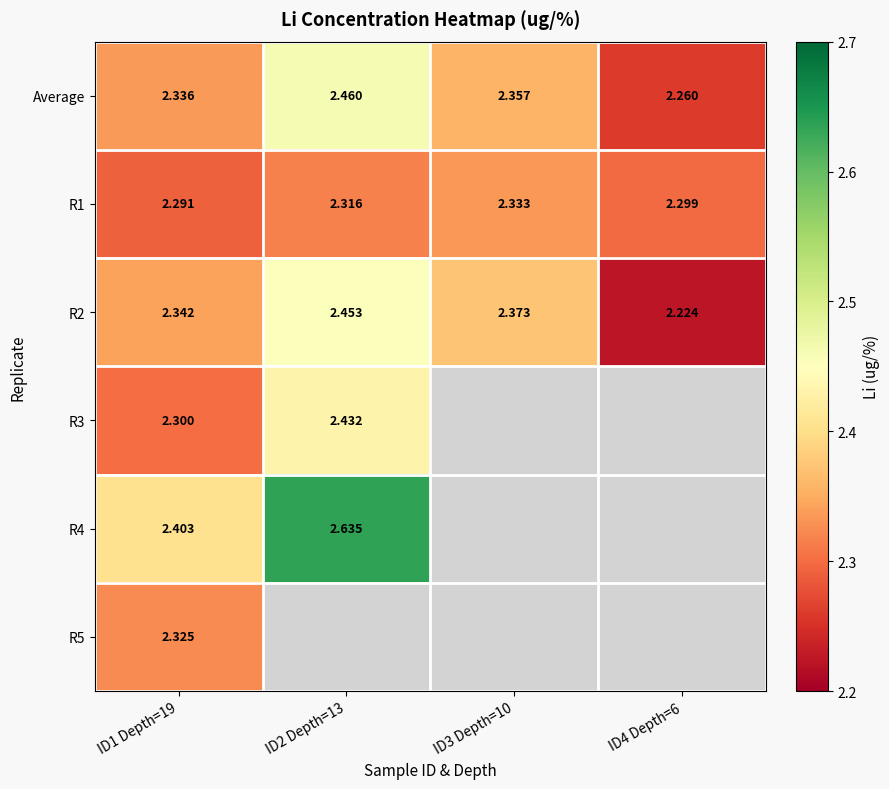

What is the difference between the maximum and minimum values in the R2 series?

0.2